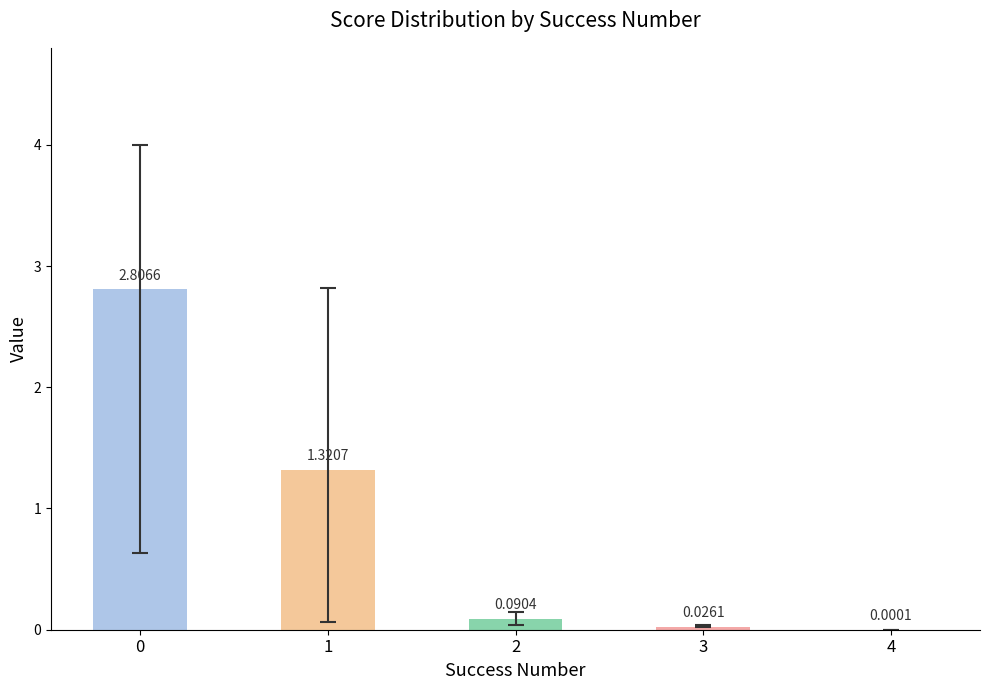

What is the change in value from 1 to 2?

-1.2